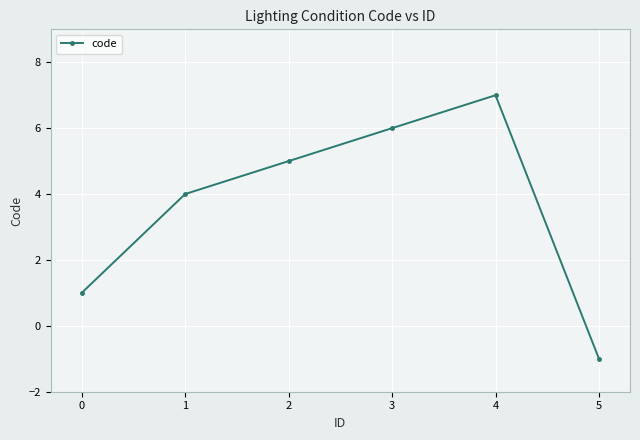

List the labels in order of value, largest first.

4, 3, 2, 1, 0, 5